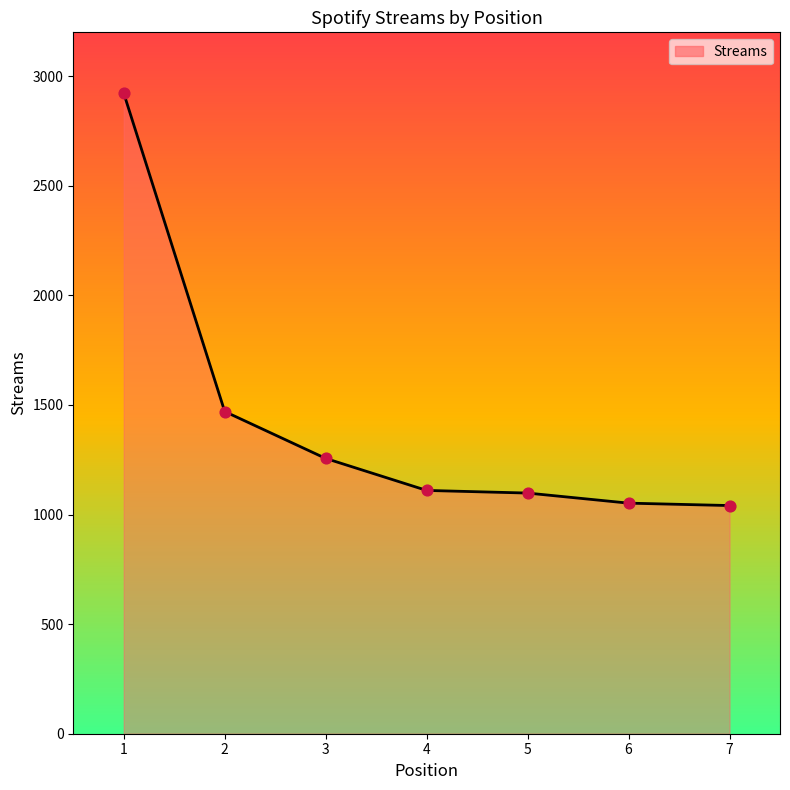

What is the change in value from 1 to 7?

-1881